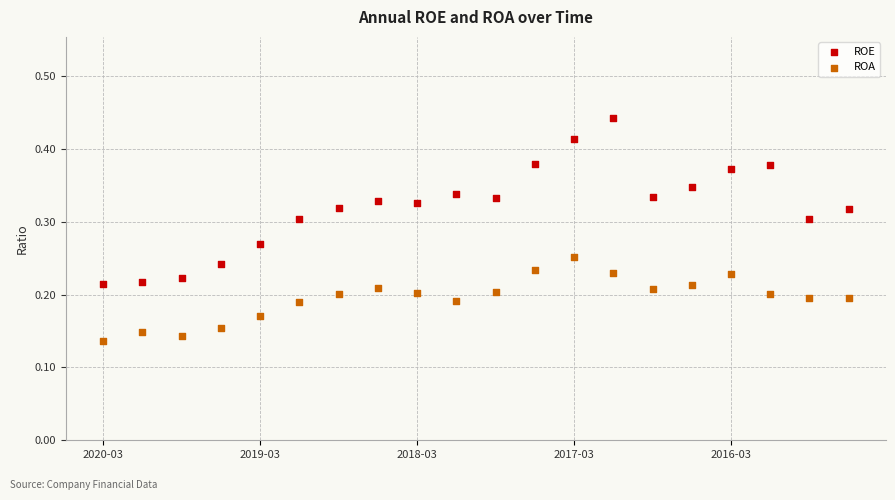

Which series has the widest spread of Y values?

ROE